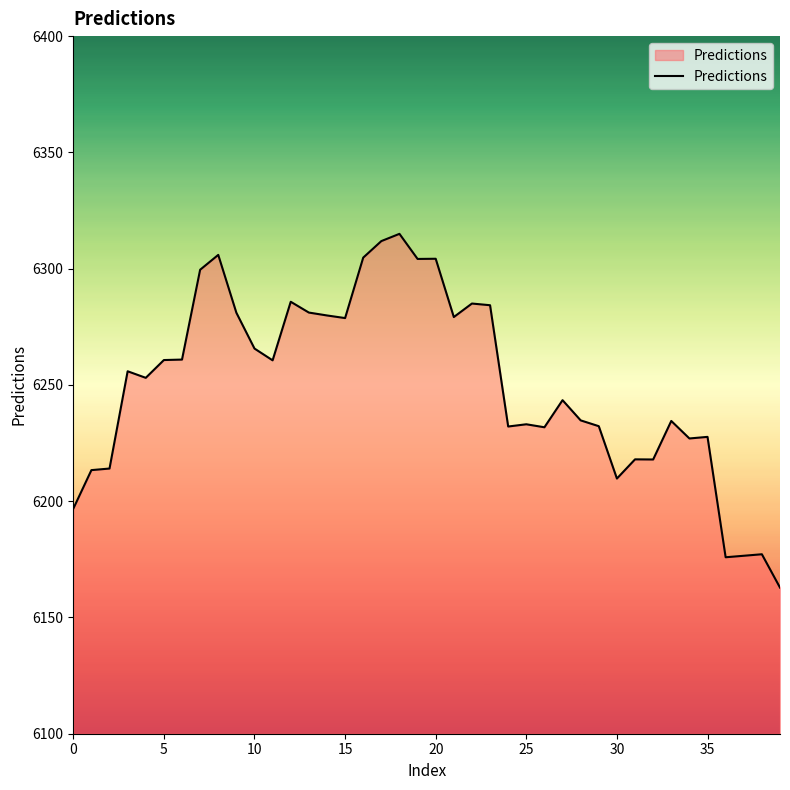

What is the minimum value shown in the chart?

6162.8